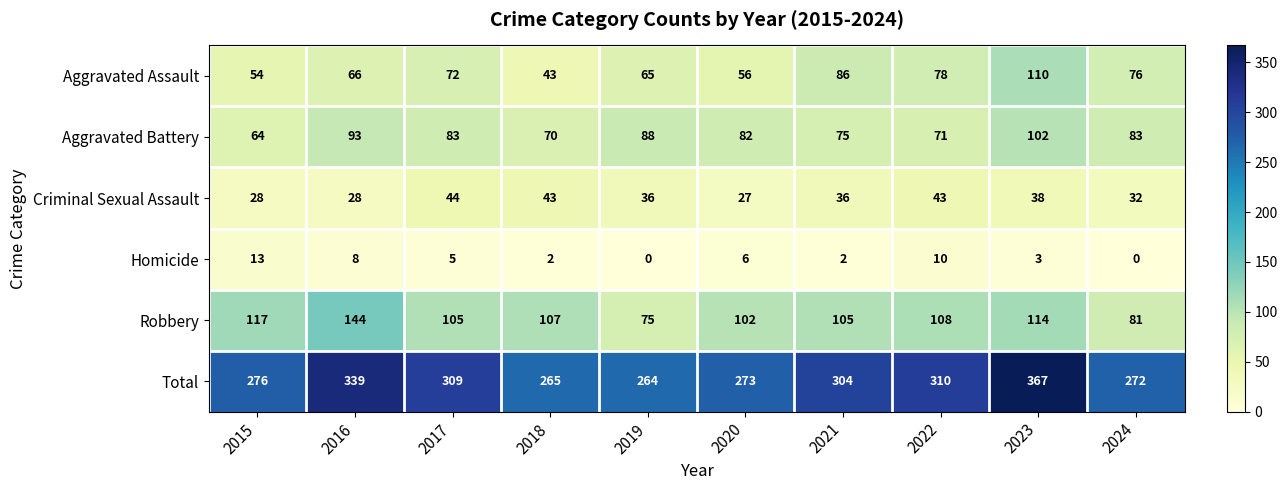

At which label does Robbery first exceed 107?

2015